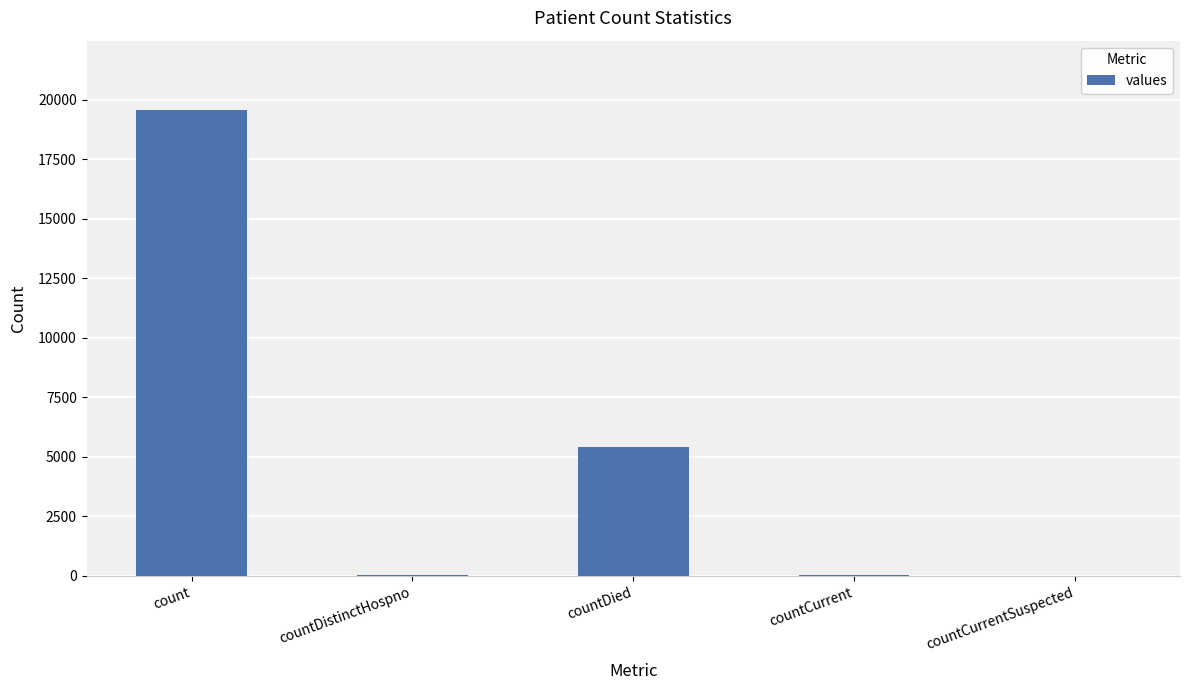

Where does the data first go above 48?

count